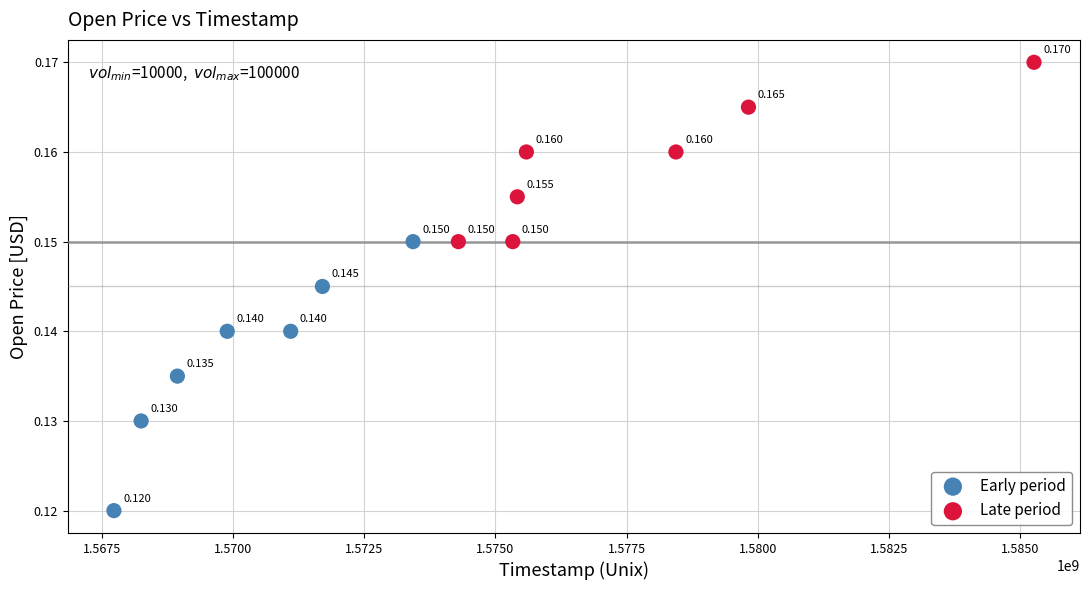

Which series reaches the maximum Y coordinate?

Late period